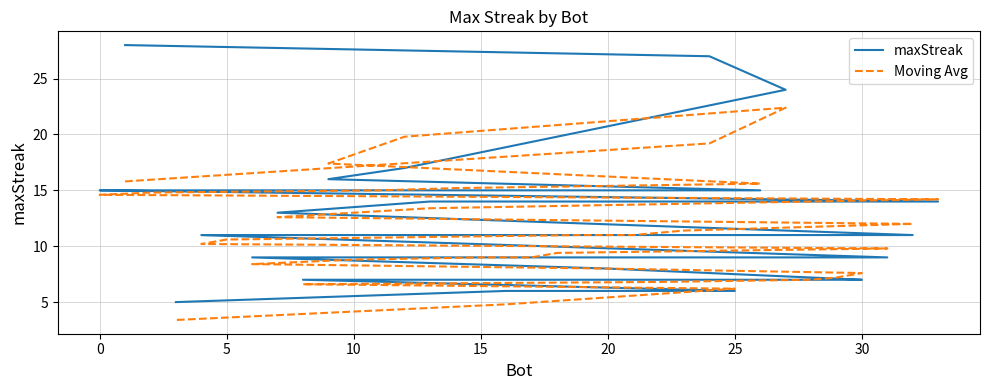

True or false: Moving Avg has a value of 3.4 at 24.

False